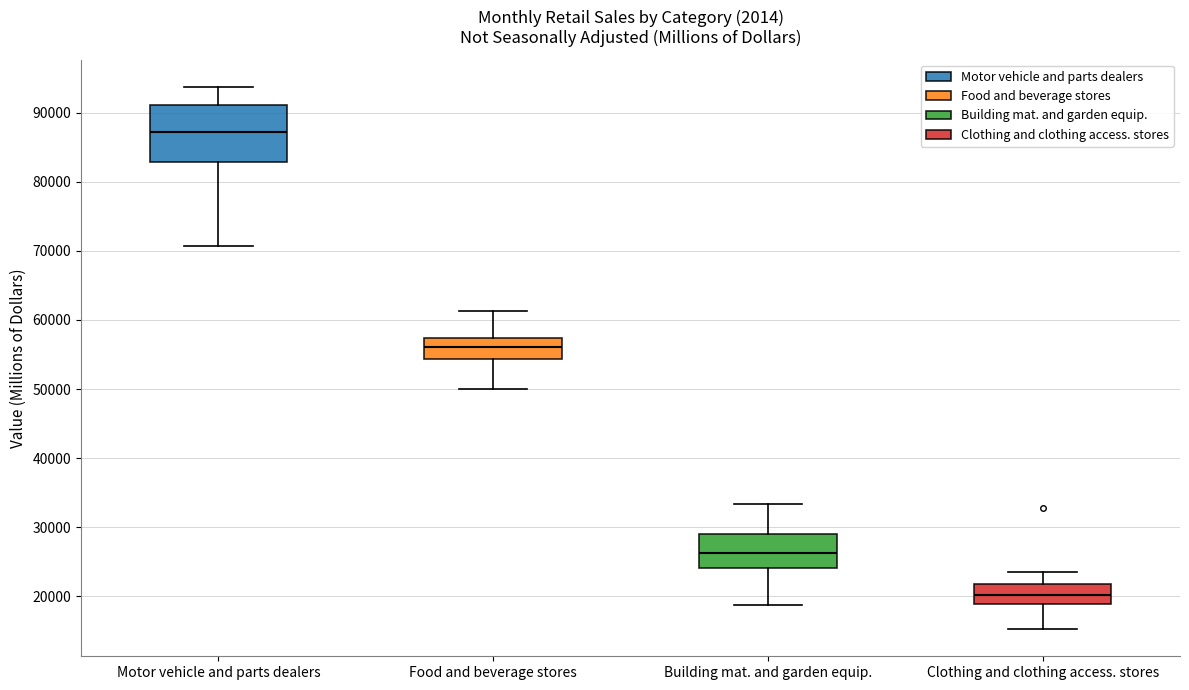

Reading left to right, read every box against the y-axis: the position of its median line, the range the box covers, and the ends of its whiskers. The values are not printed on the chart, so give them approximately, as read against the axis.

Motor vehicle and parts dealers: median 87000, box 83000 to 91000, whiskers 71000 to 94000
Food and beverage stores: median 56000, box 54000 to 57000, whiskers 50000 to 61000
Building mat. and garden equip.: median 26000, box 24000 to 29000, whiskers 19000 to 33000
Clothing and clothing access. stores: median 20000, box 19000 to 22000, whiskers 15000 to 24000